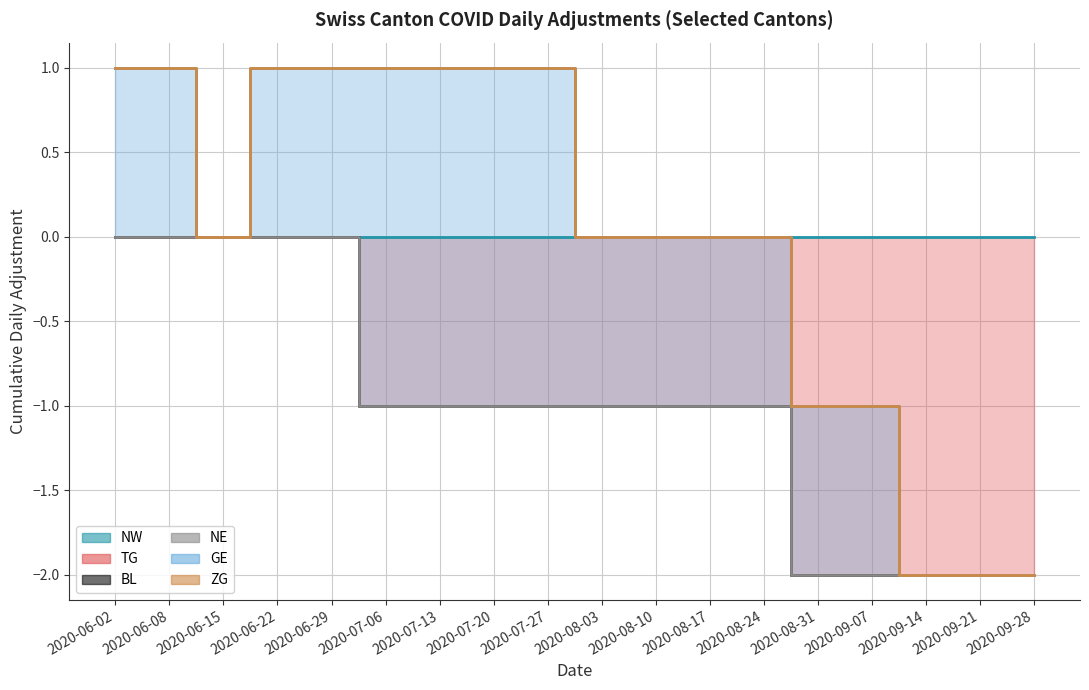

Is the value of NW at 2020-09-07 greater than the value of GE at 2020-06-15?

No